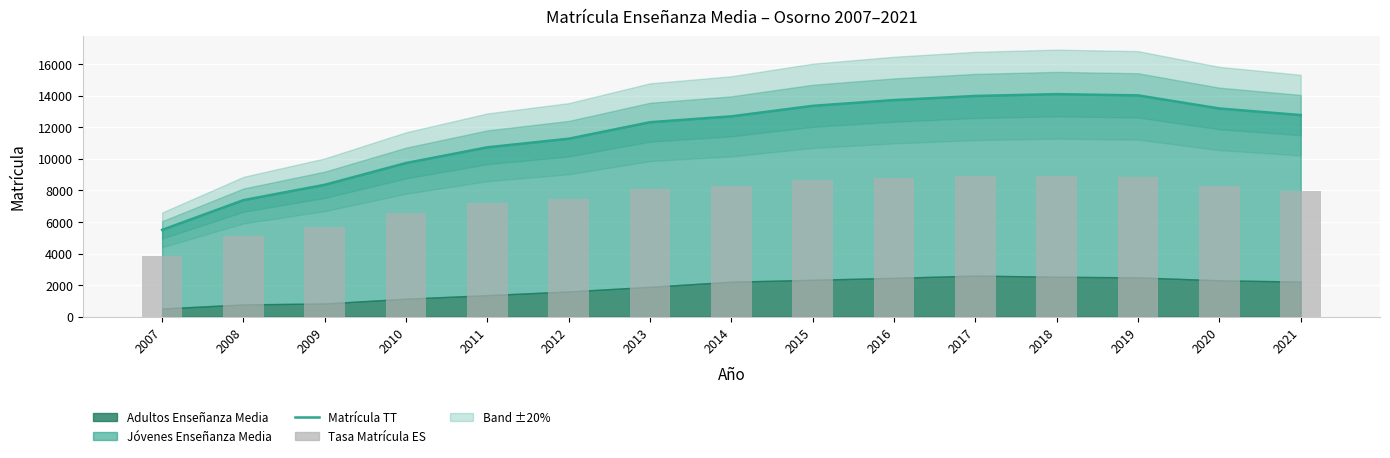

Is it true that Matrícula TT equals 23629.4 at 2019?

False